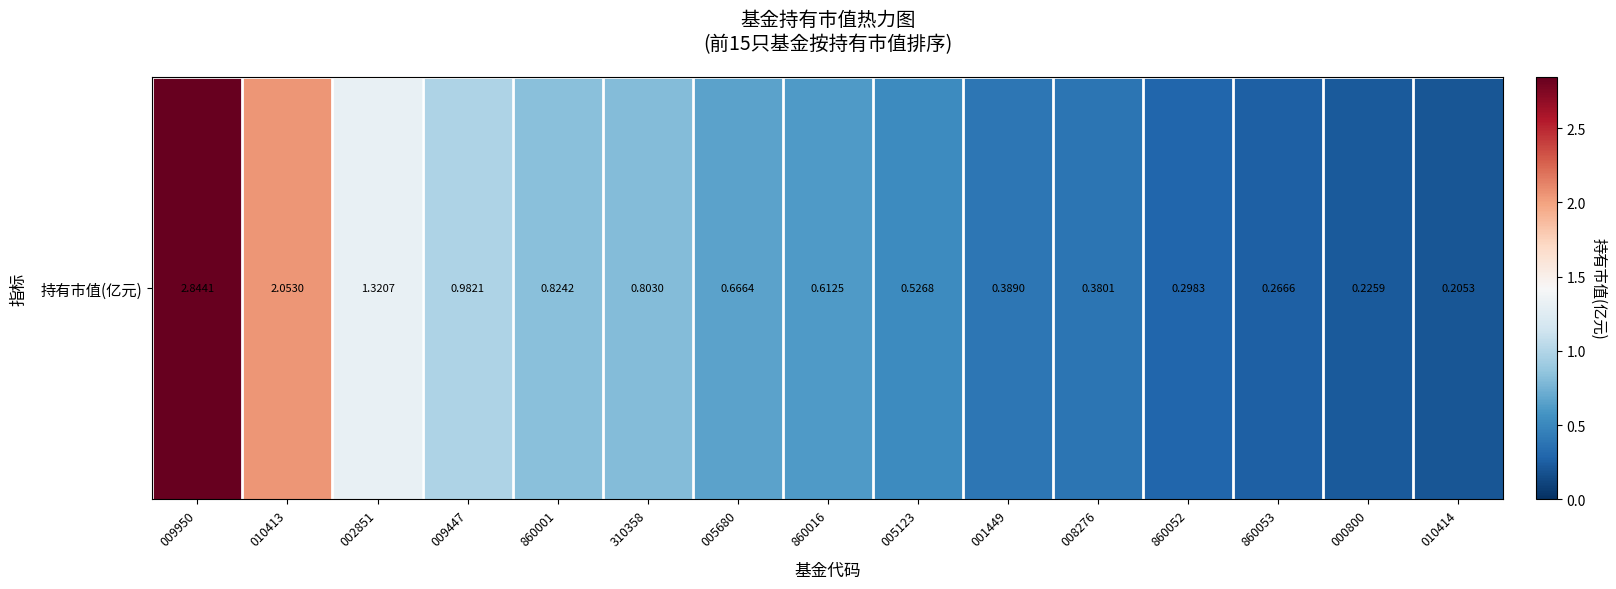

What is the difference between the second highest and minimum values?

1.8